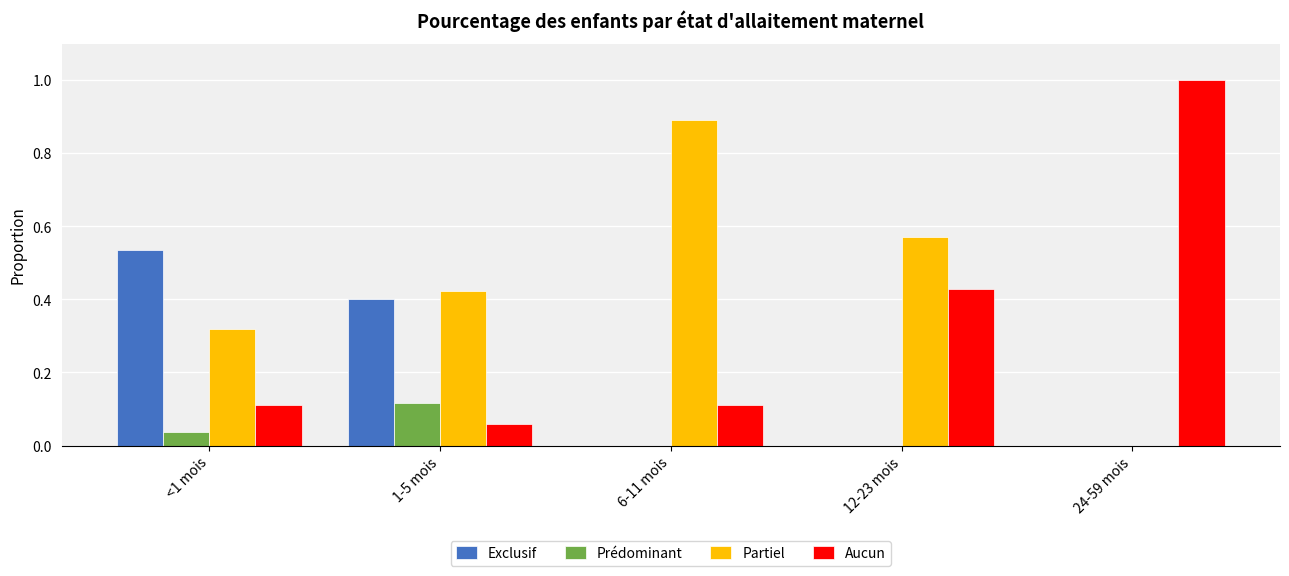

How many groups of bars are there?

5